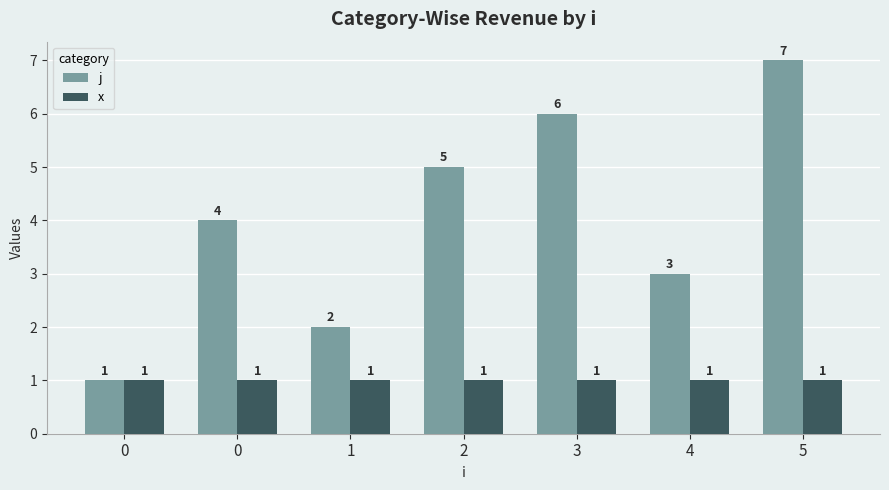

Are the bars horizontal?

No